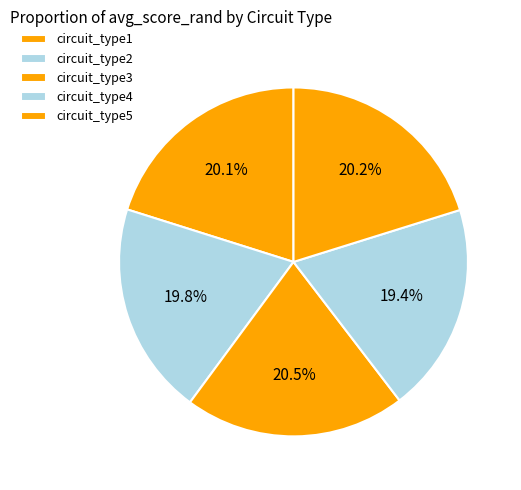

Count the number of slices in the pie.

5